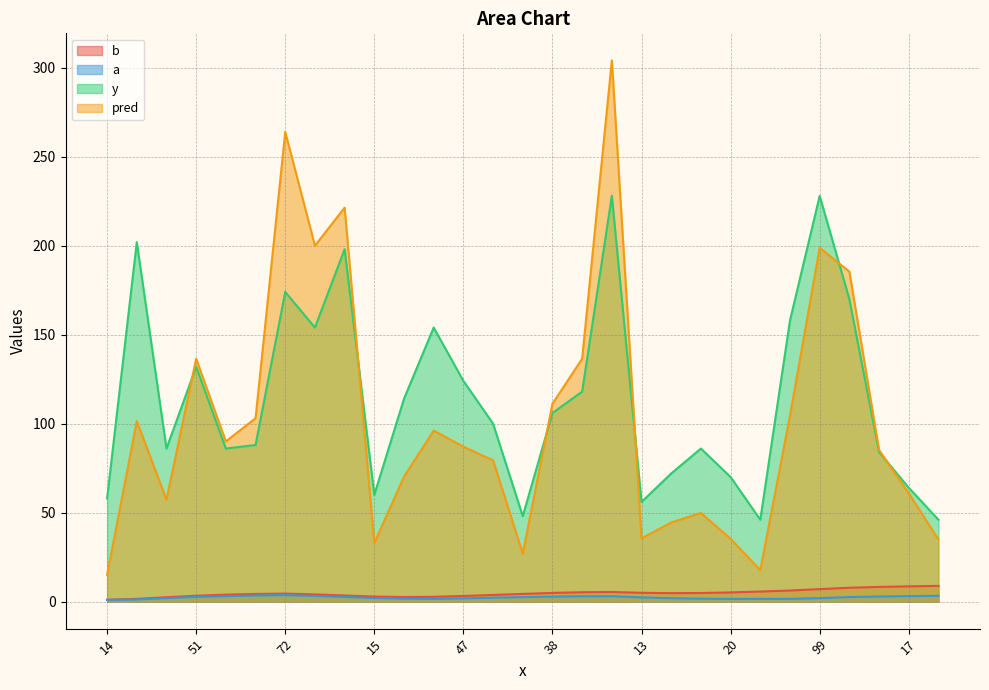

Which has a higher value, 72 or 28?

72